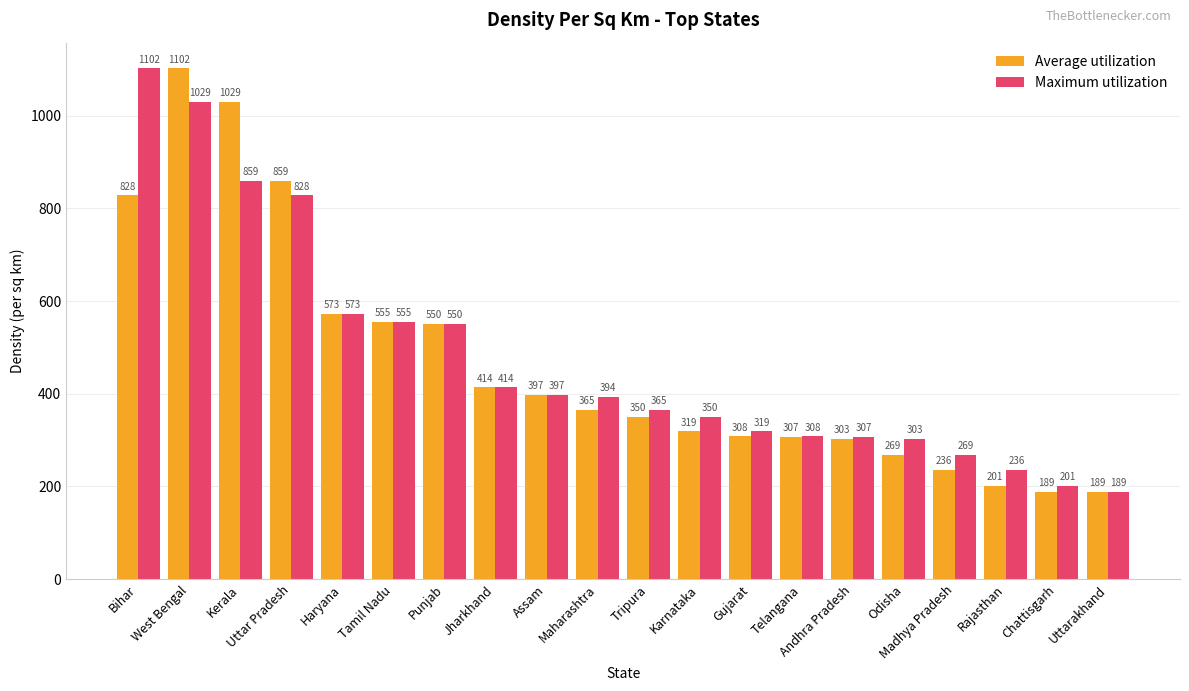

Which category has the highest value in the Maximum utilization series?

Bihar